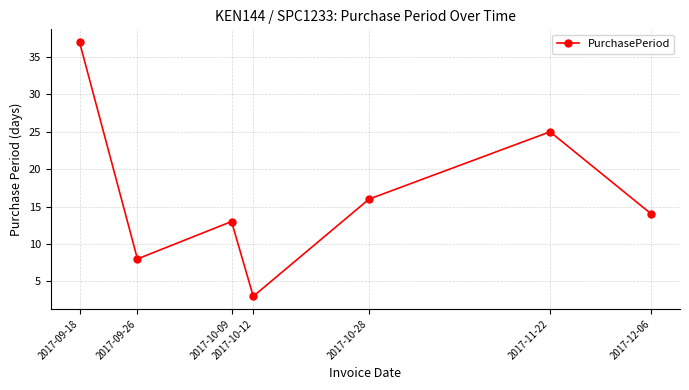

What is the difference between the values at 2017-10-28 and 2017-10-09?

3